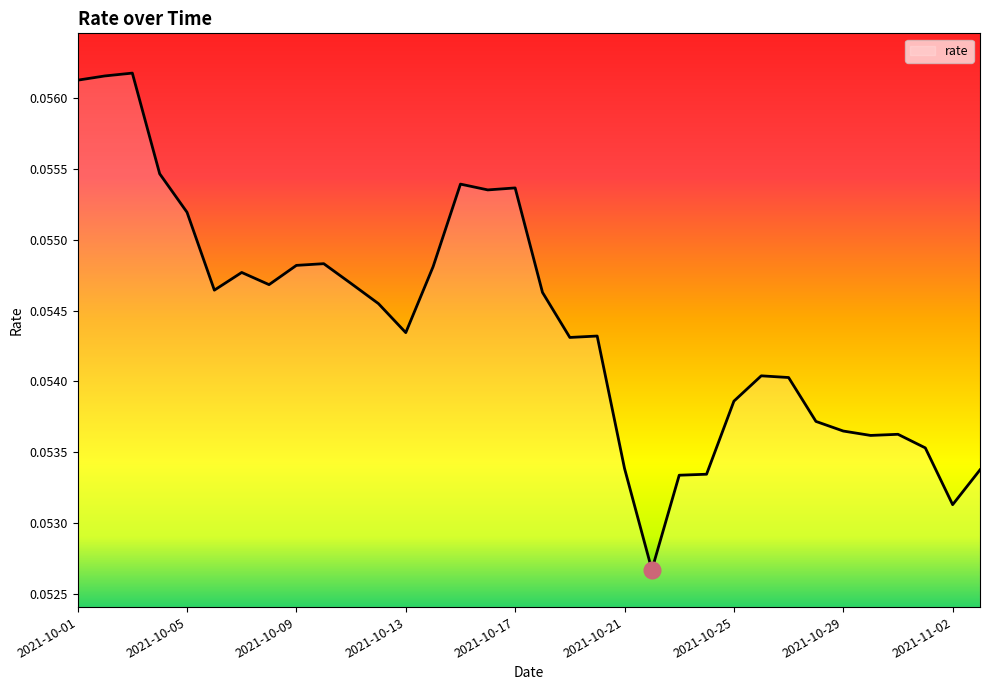

How many categories are shown in the chart?

34